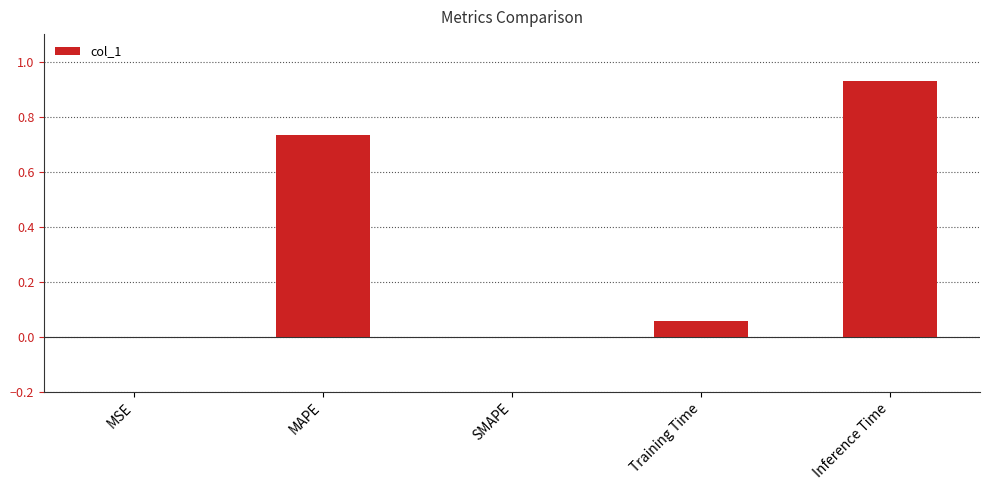

At which category does the chart reach its peak across all series?

Inference Time